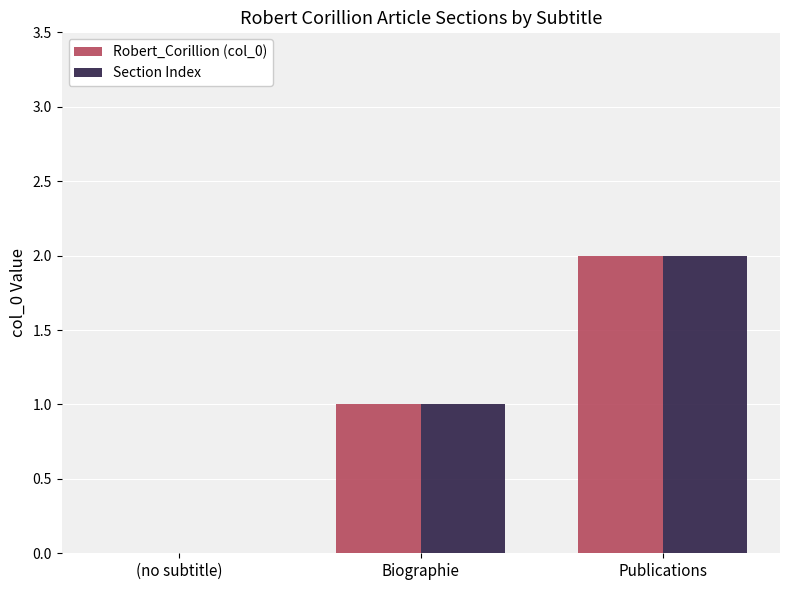

How many positive values does the Robert_Corillion (col_0) series have?

2